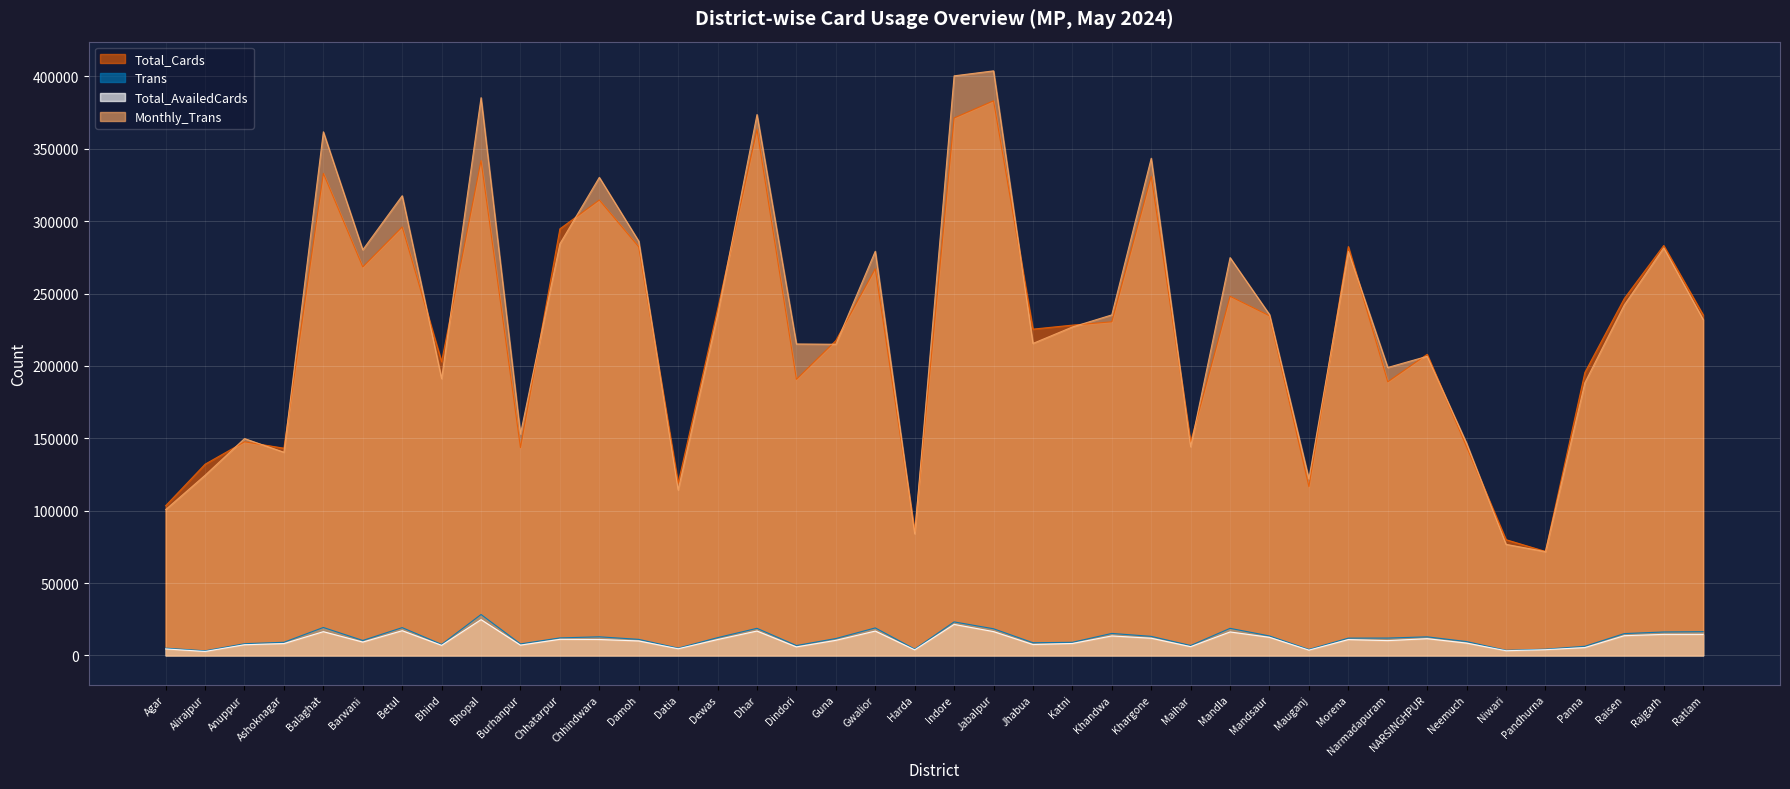

True or false: Monthly_Trans has a value of 180300 at Agar.

False